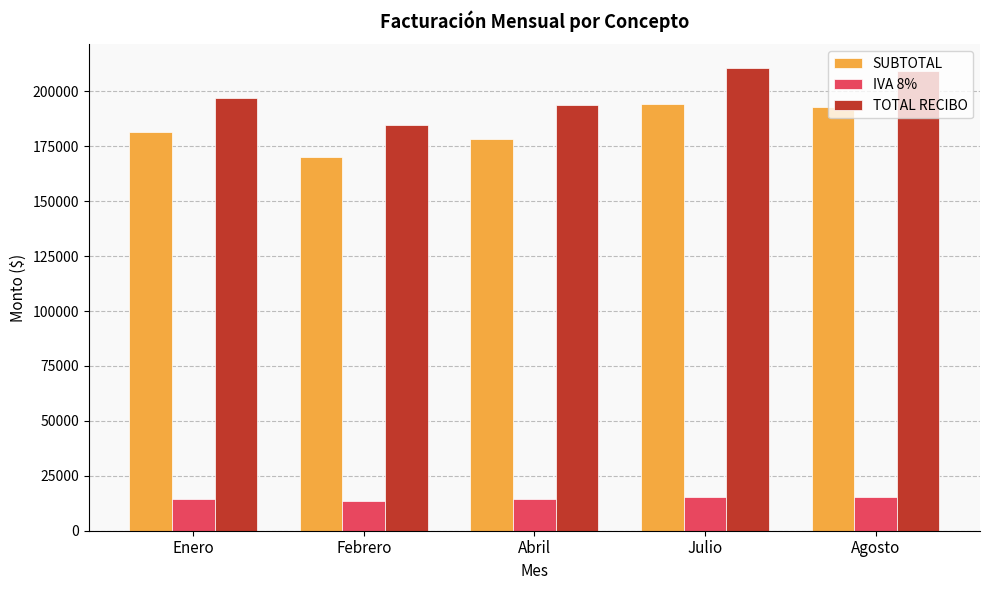

Read the SUBTOTAL value at Febrero.

169899.7